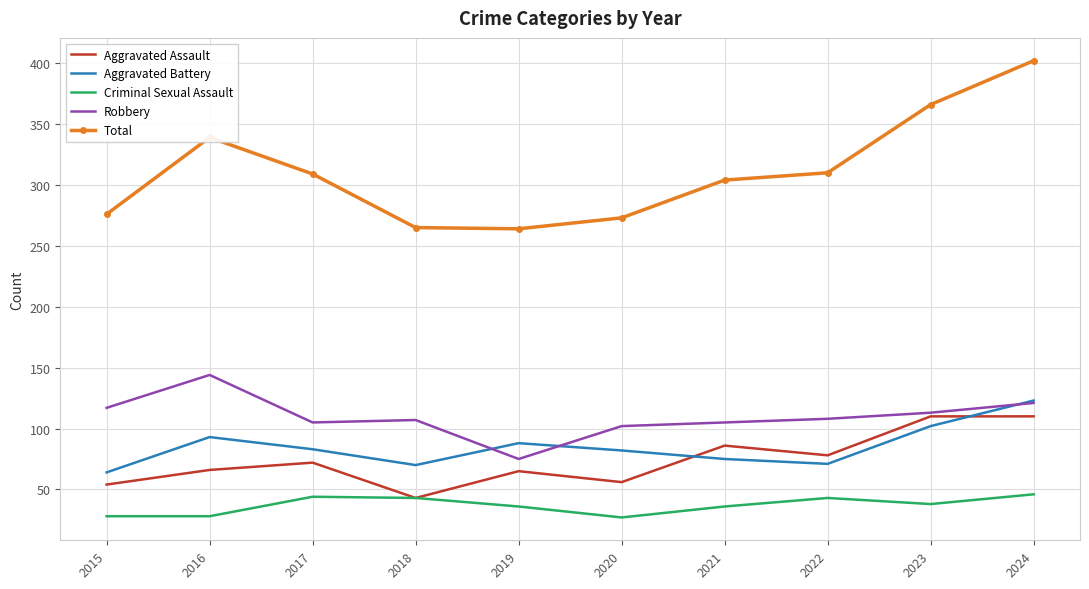

What is the minimum value for Total?

264